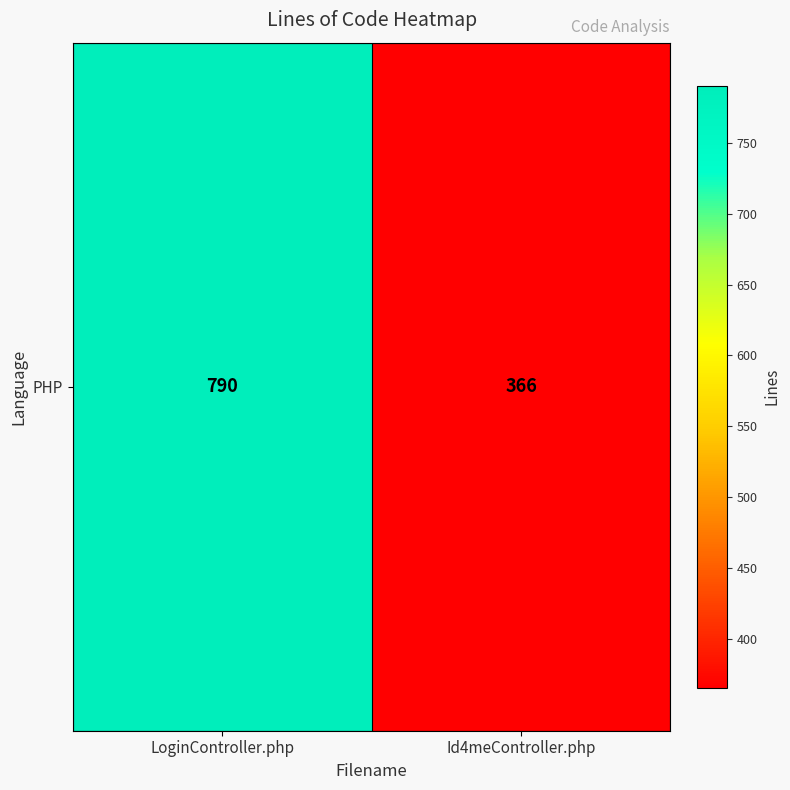

How many distinct data groups are displayed?

1